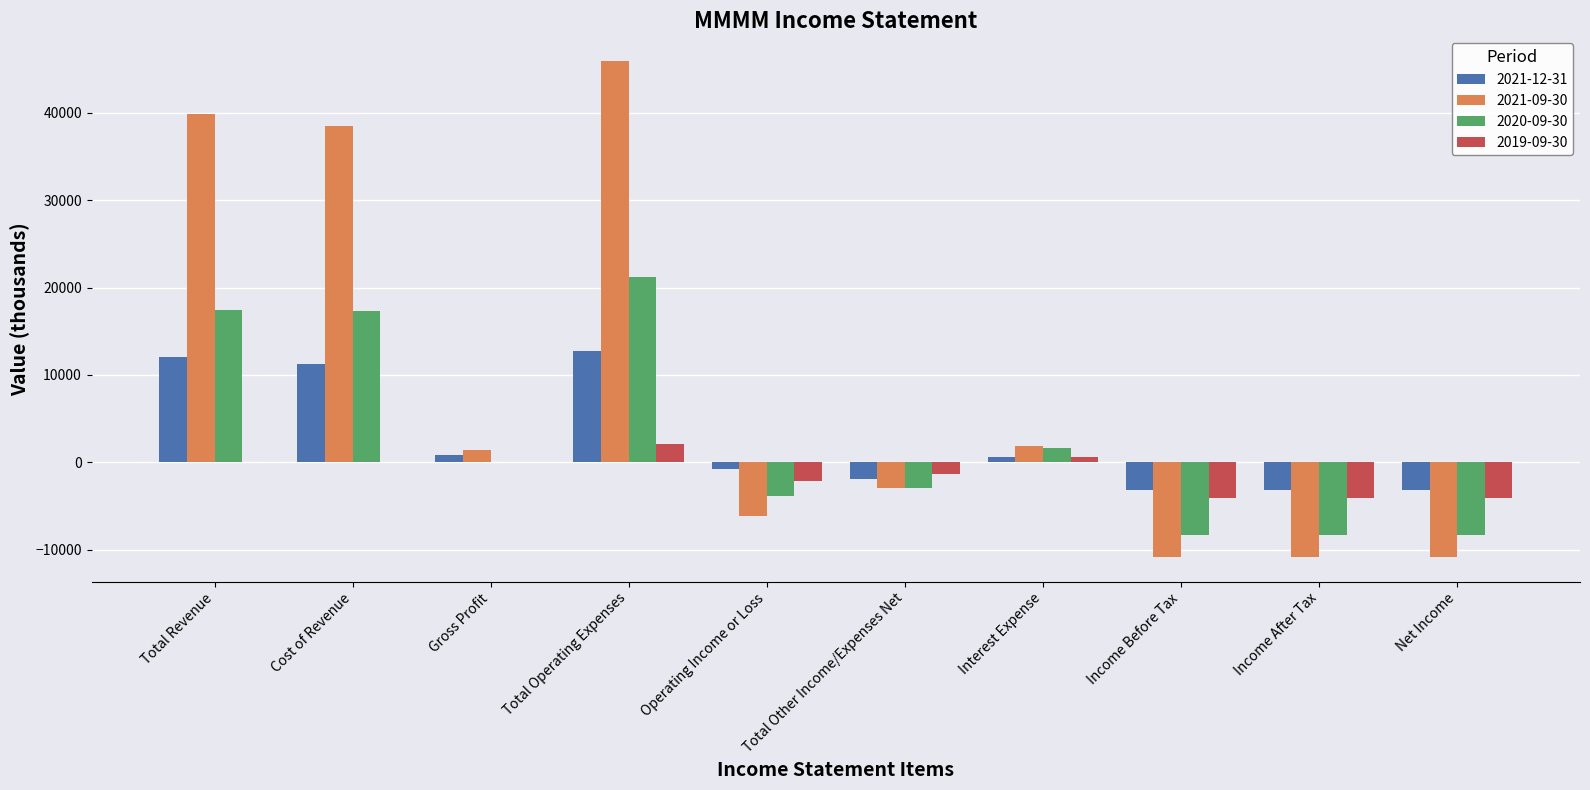

What are all the series names shown in the legend?

2021-12-31, 2021-09-30, 2020-09-30, 2019-09-30